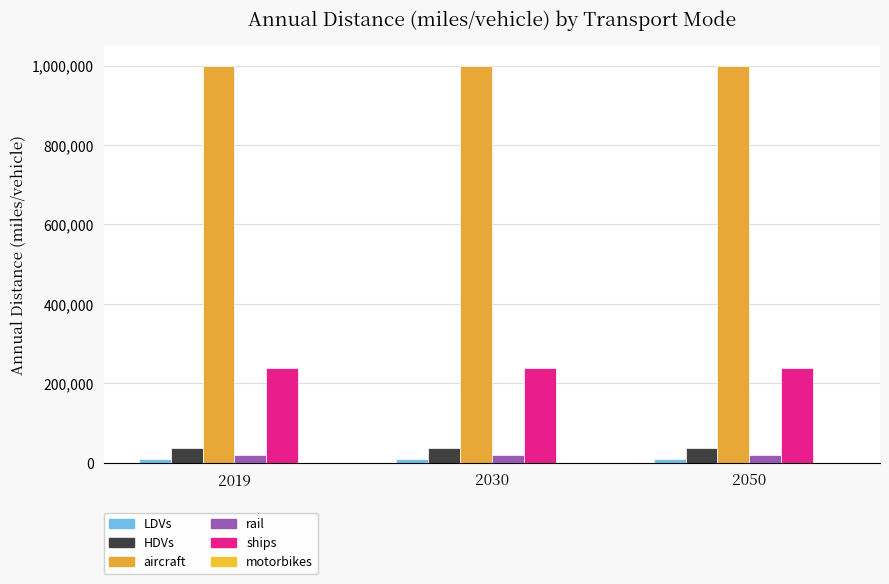

What is the value of the ships bar at the 3rd from the left?

237371.1